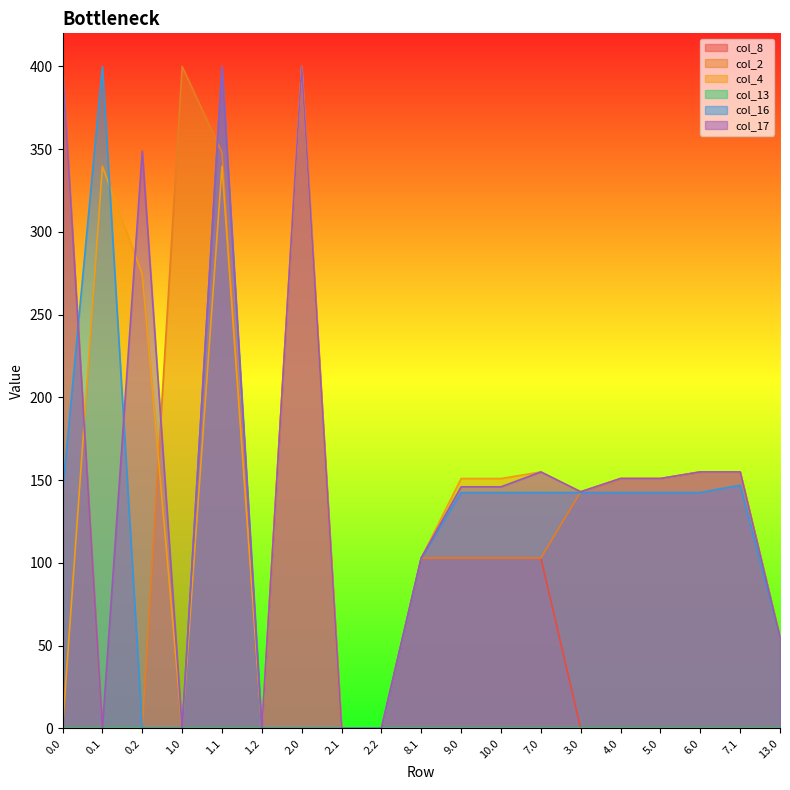

List the labels in order of col_4 value, largest first.

2.0, 0.1, 1.1, 0.2, 7.0, 6.0, 7.1, 9.0, 10.0, 4.0, 5.0, 3.0, 8.1, 13.0, 0.0, 1.0, 1.2, 2.1, 2.2